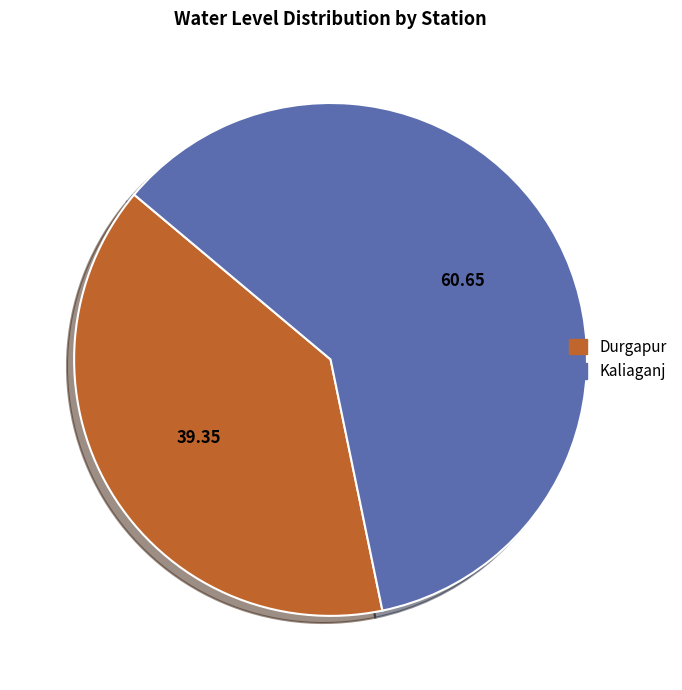

Do Kaliaganj and Durgapur together represent more than half of the pie?

Yes